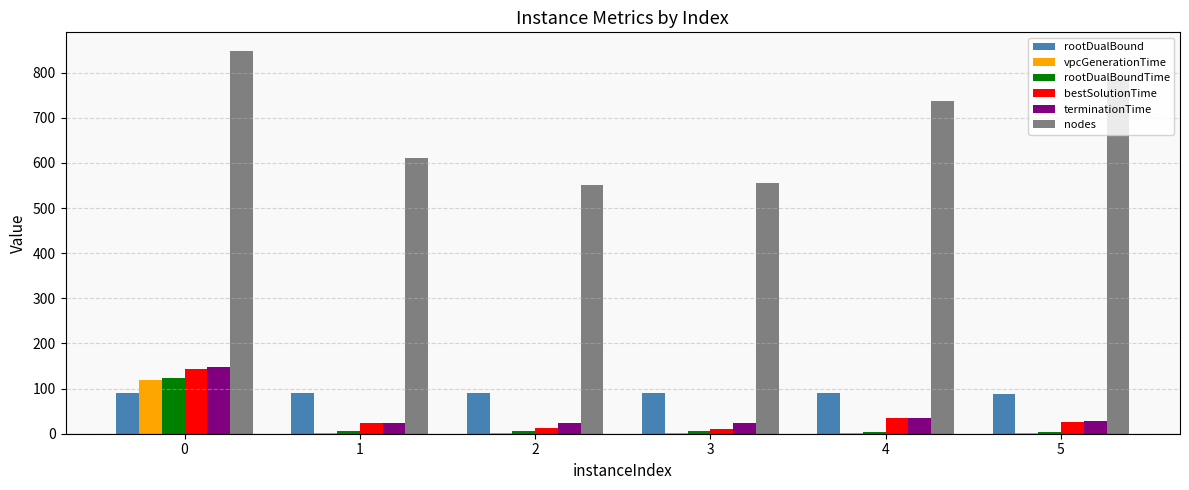

Is the value of rootDualBound at 3 greater than the value of rootDualBoundTime at 3?

Yes